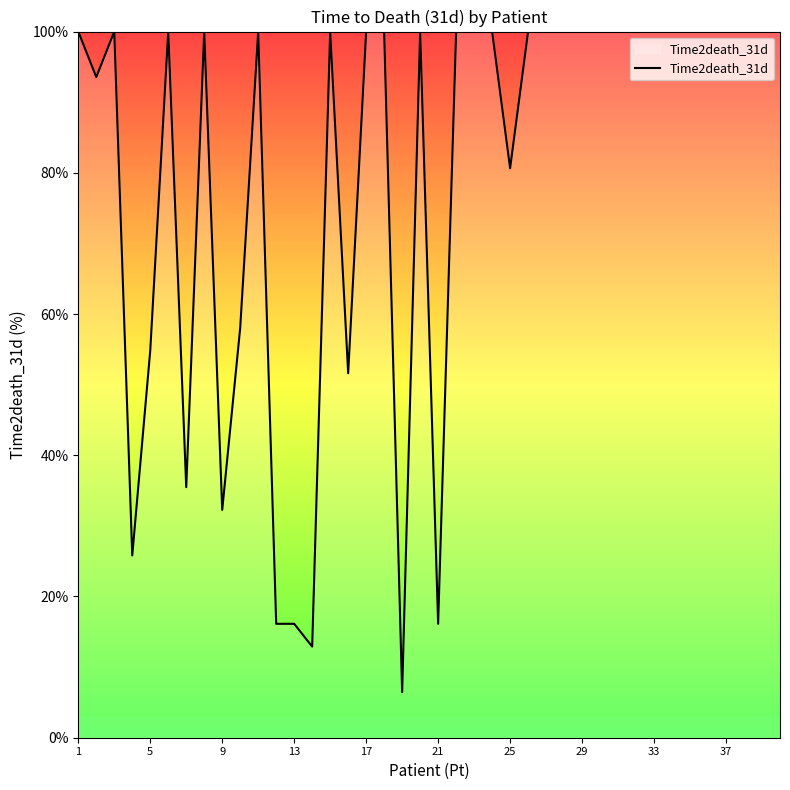

How many lines are shown in the chart?

1